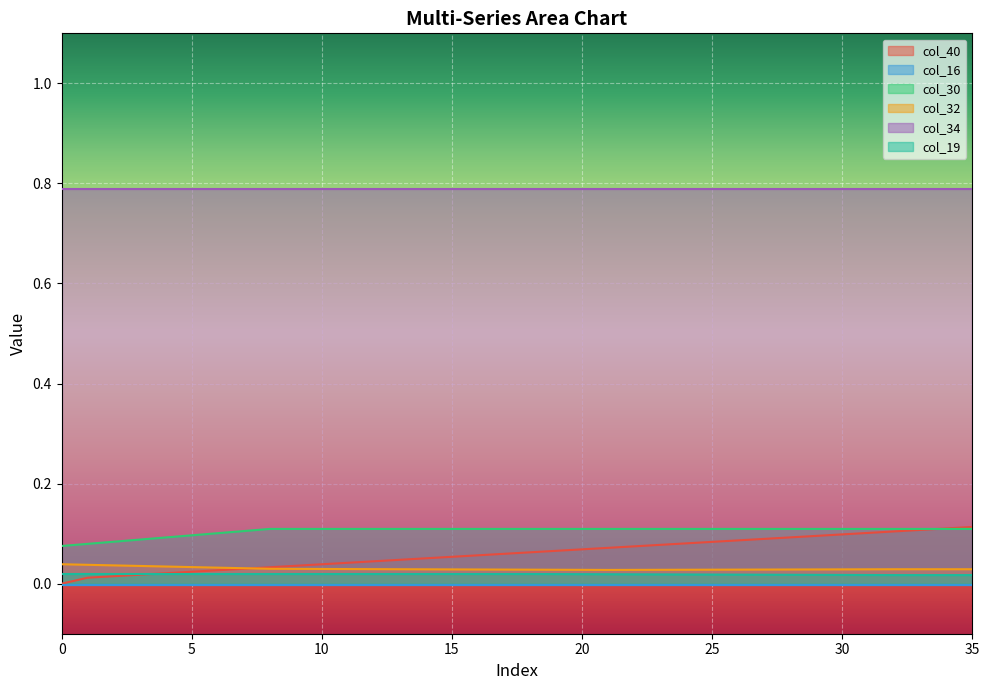

What is the value of the col_30 point at the 5th from the left?

0.1